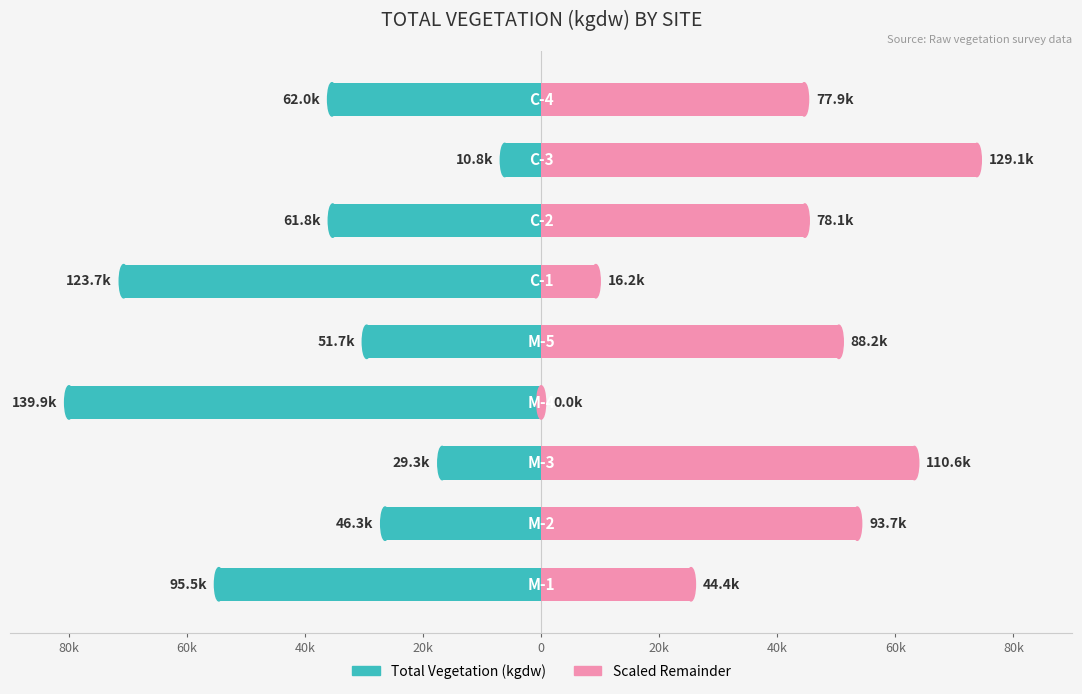

Is the value of Remainder at 60k greater than the value of Total Vegetation (kgdw) at 40k?

Yes